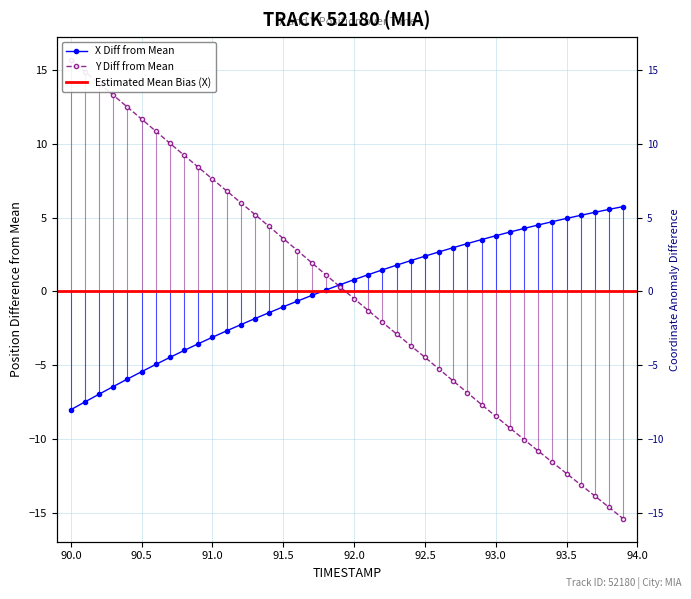

Does the chart have visible grid lines?

Yes